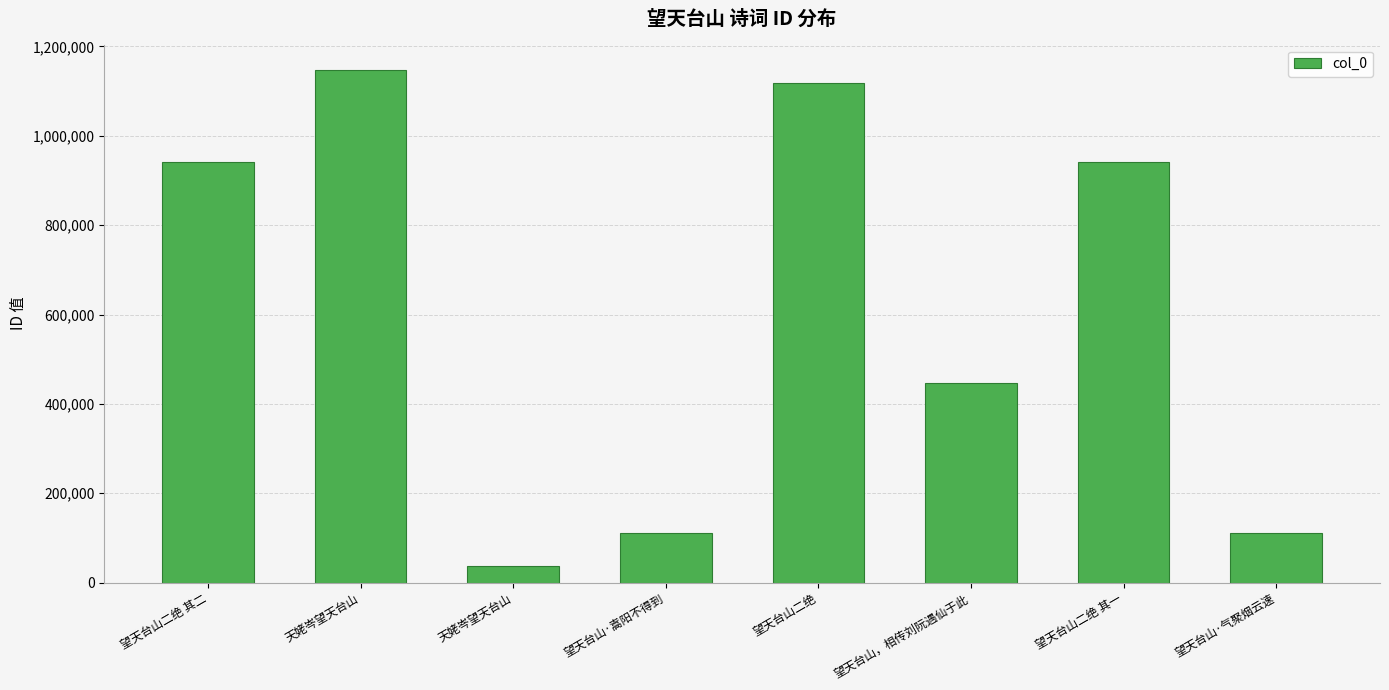

Reading right to left, what are all the values shown in this chart?

望天台山·气聚烟云速=111753	望天台山二绝 其一=941849	望天台山，相传刘阮遇仙于此=447569	望天台山二绝=1119293	望天台山·嵩阳不得到=111752	天姥岑望天台山=36368	天姥岑望天台山=1146770	望天台山二绝 其二=941850